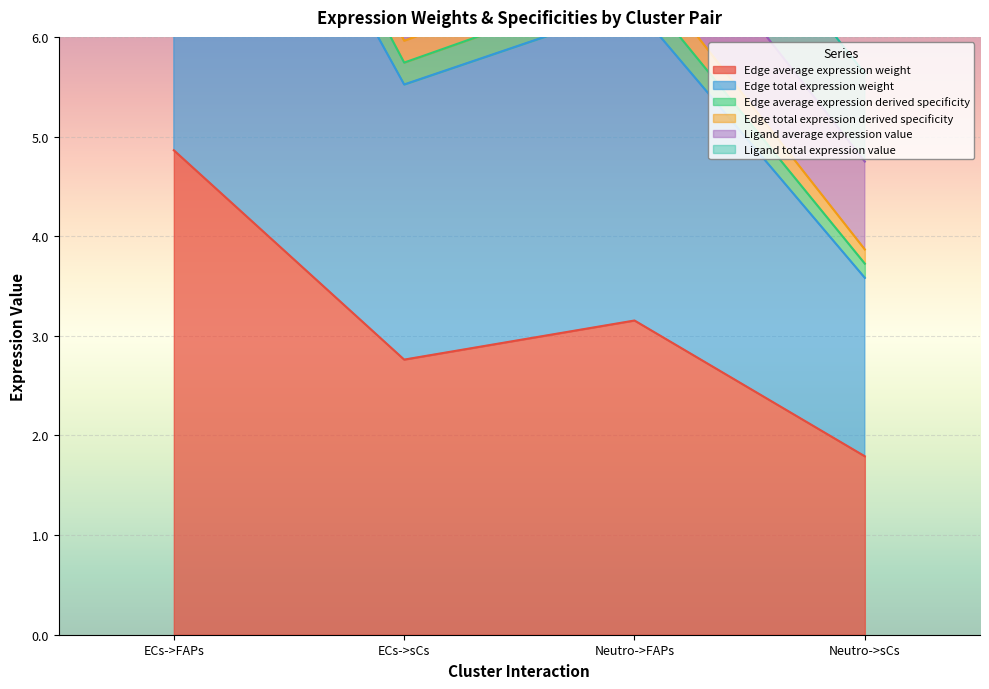

Which category has the lowest value in the Edge average expression weight series?

Neutro->sCs